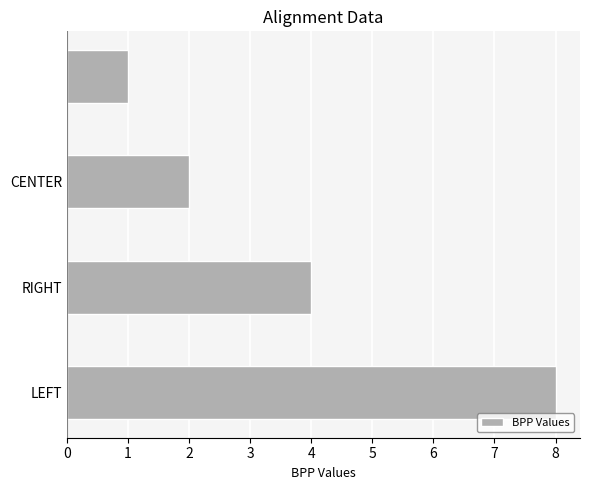

What is the sum of all values?

15